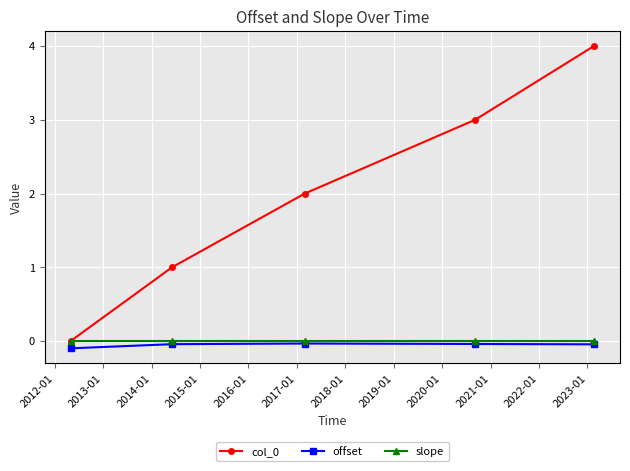

True or false: offset and col_0 intersect in this chart.

False